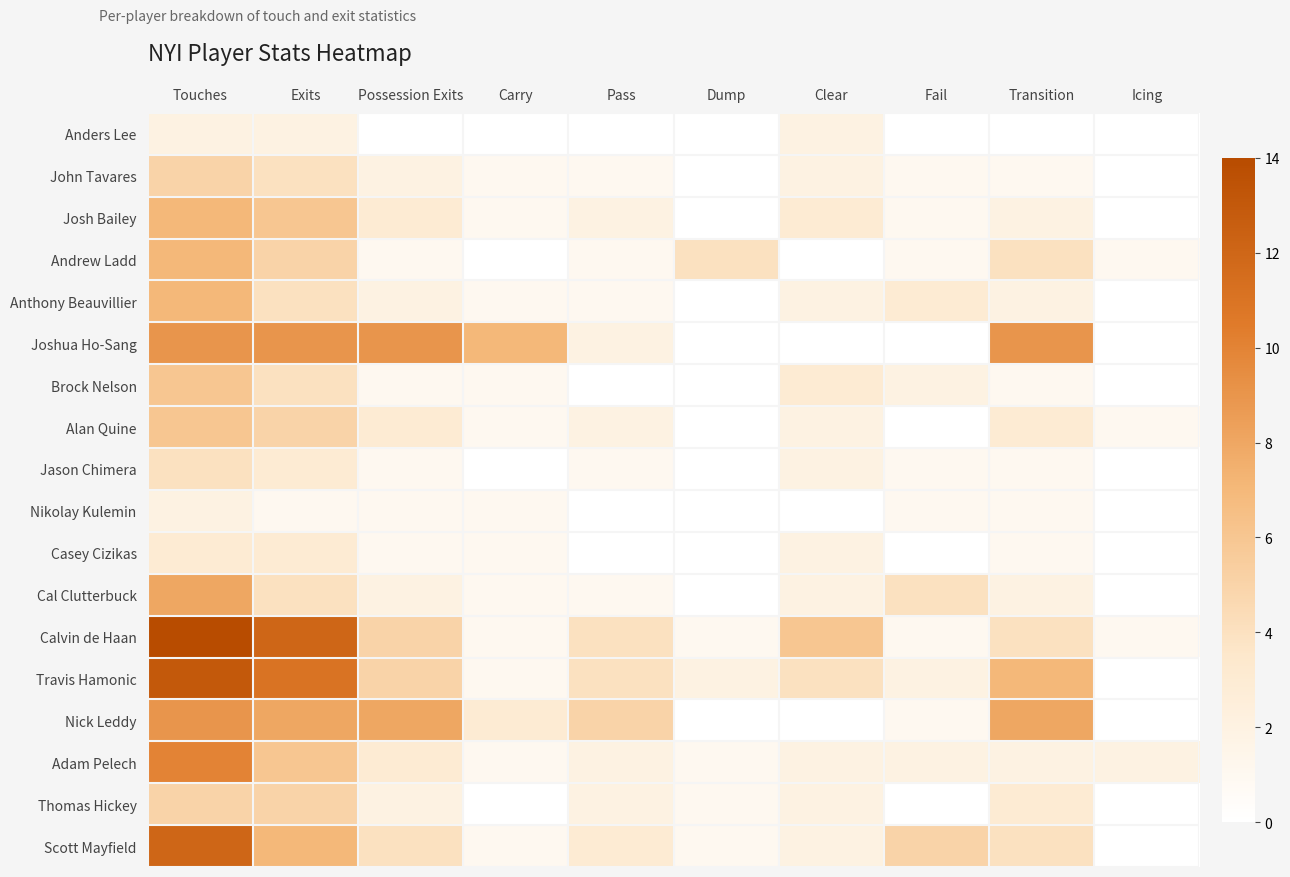

At how many categories does at least one series exceed 6?

5